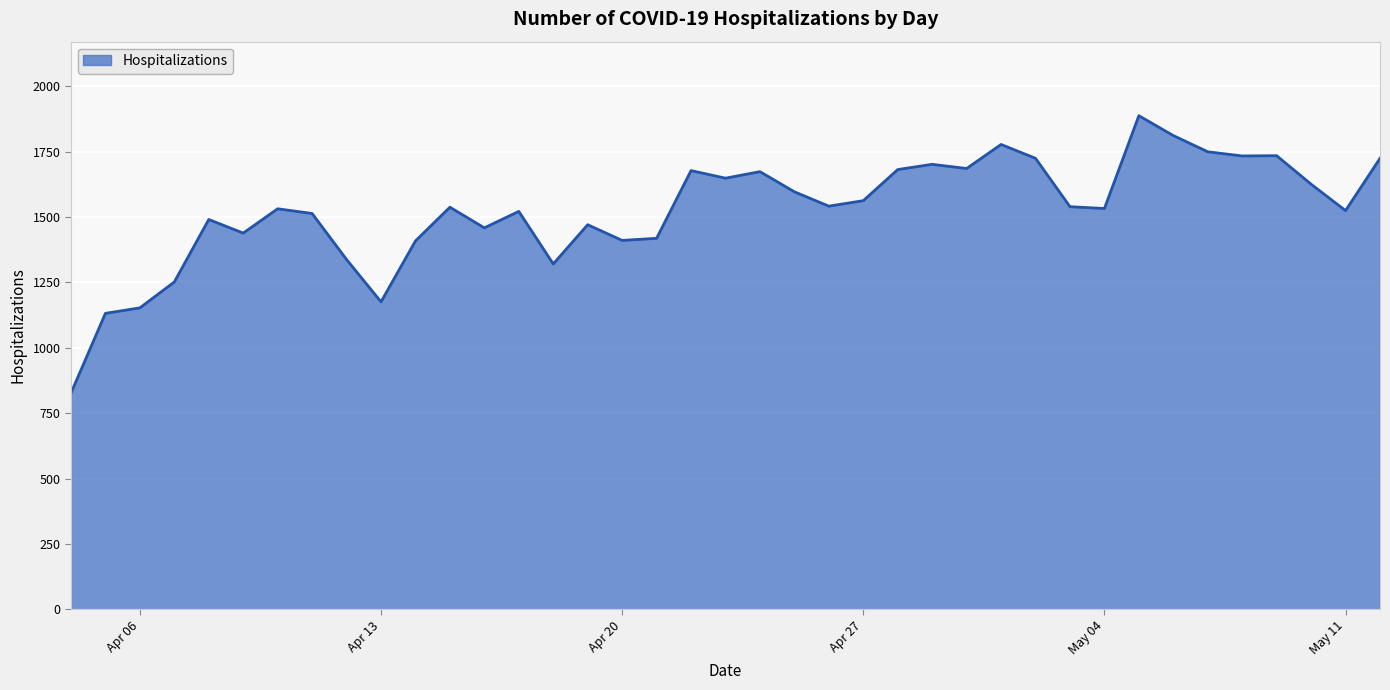

What is the maximum value shown in the chart?

1888